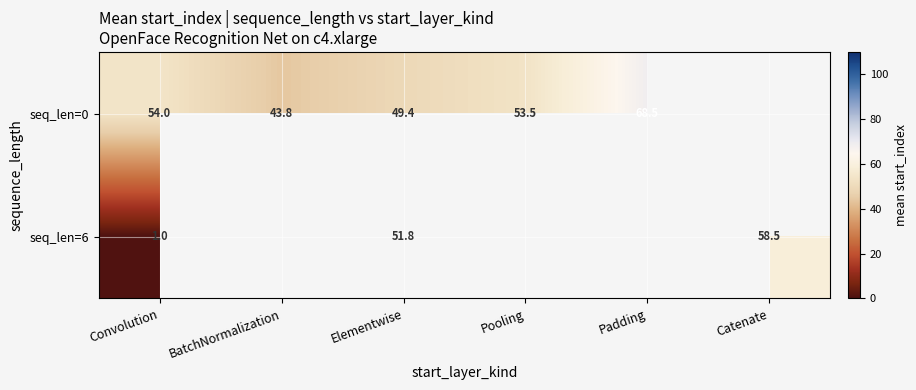

True or false: seq_len=0 has a value of 49.4 at Elementwise.

True